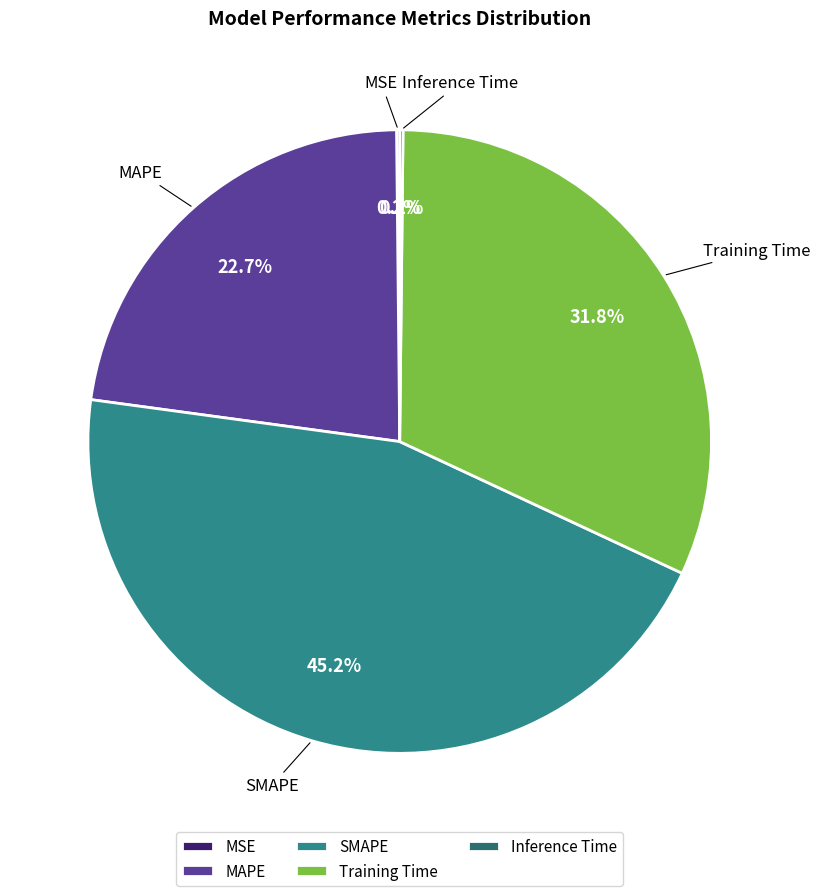

To the nearest percent, what is the difference between the Training Time and MAPE slice percentages?

9%